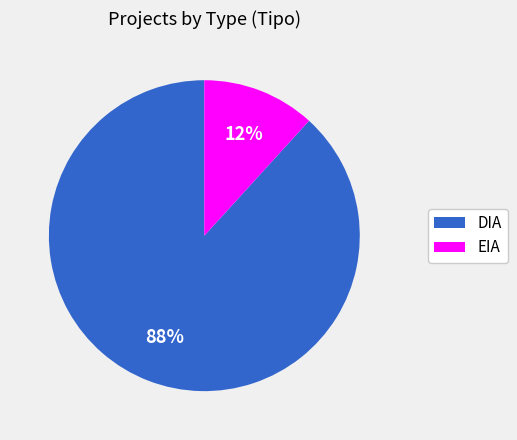

Count the number of slices in the pie.

2